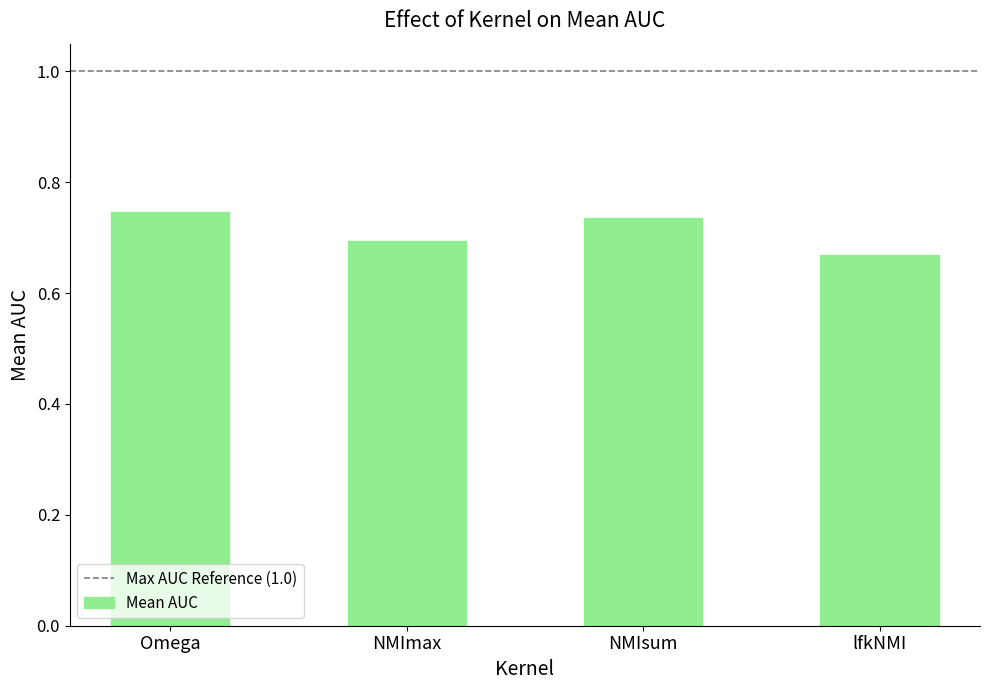

Where is the data nearest to the value 0?

lfkNMI